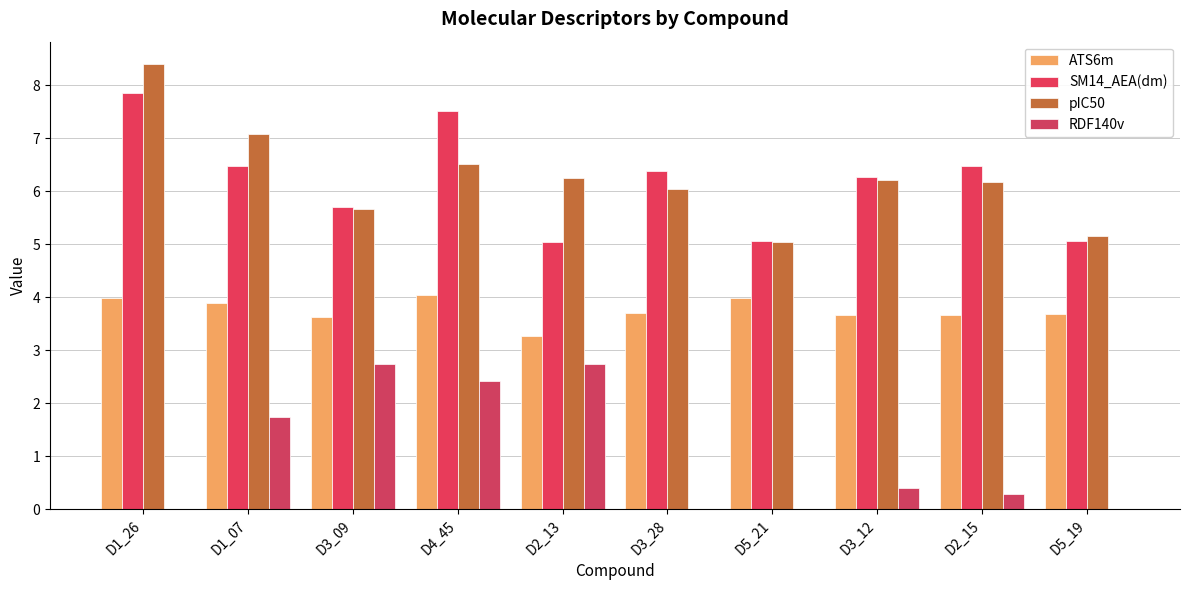

At which label does SM14_AEA(dm) first exceed 6?

D1_26